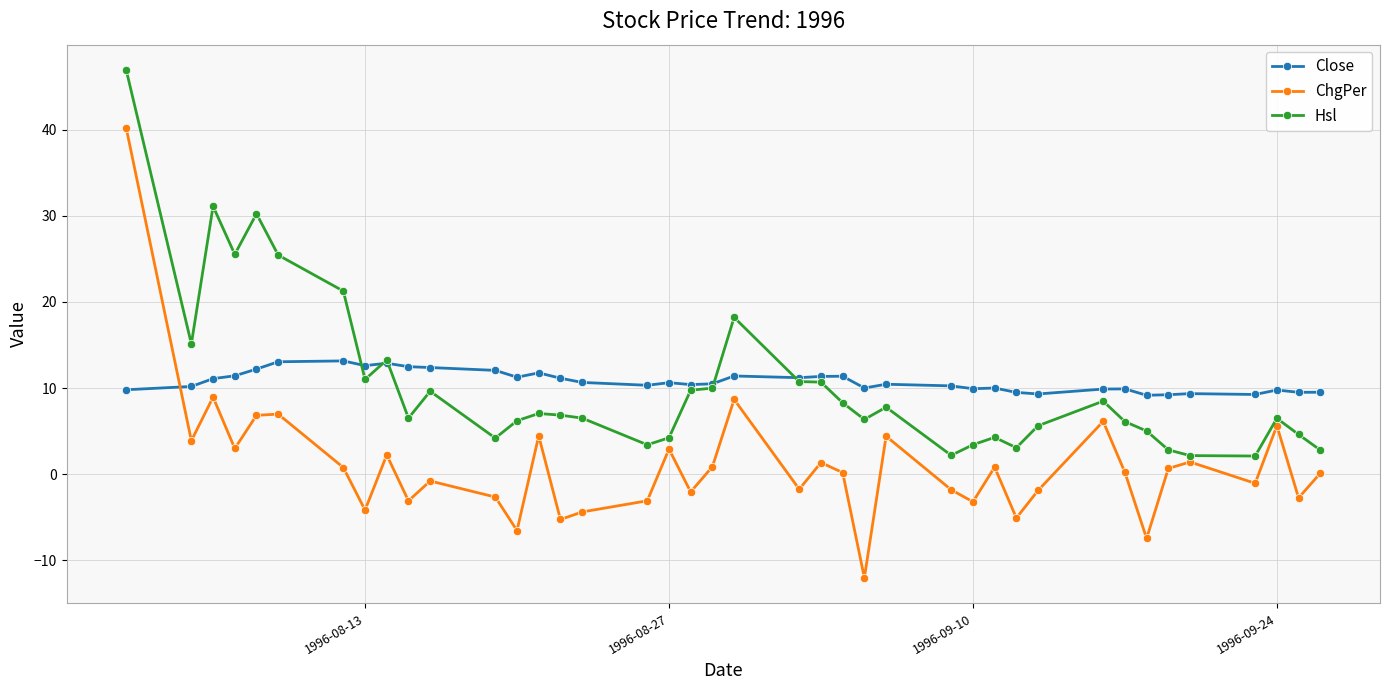

What is the value of the Close point at the 5th from the left?

12.2